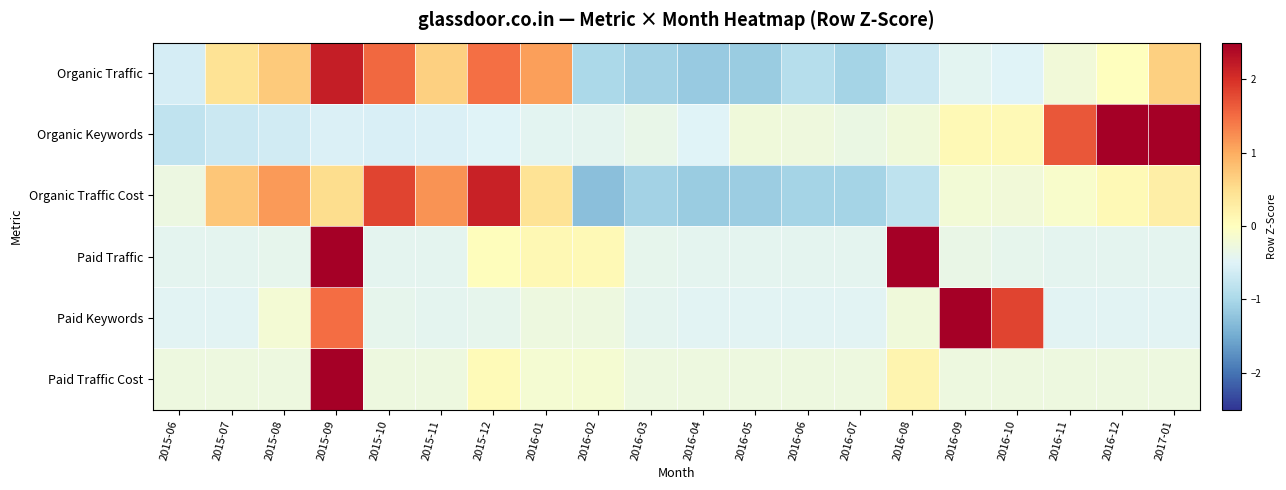

At which category is the sum across all series the highest?

2015-09